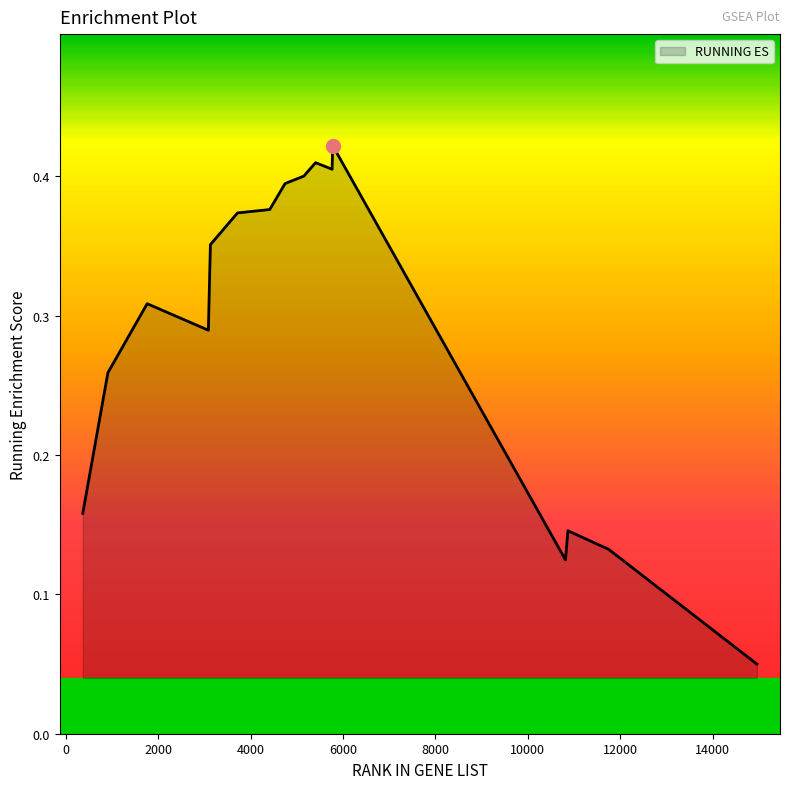

Reading right to left, list all the values displayed in this chart.

14957=0.0	11749=0.1	10868=0.1	10814=0.1	5777=0.4	5765=0.4	5407=0.4	5153=0.4	4747=0.4	4415=0.4	3718=0.4	3131=0.4	3087=0.3	1763=0.3	913=0.3	369=0.2